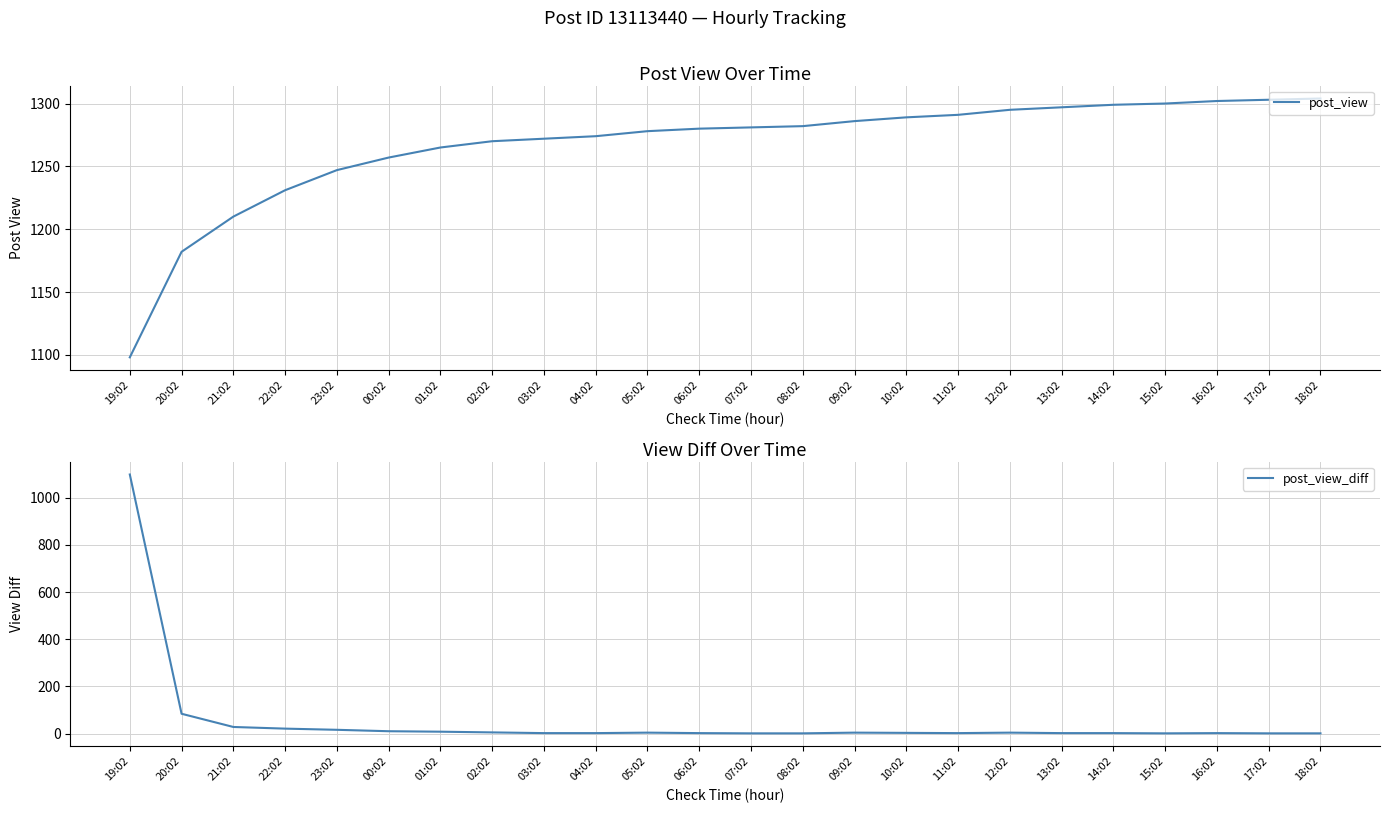

The post_view_diff series shows 2 at 18:02. True or false?

False